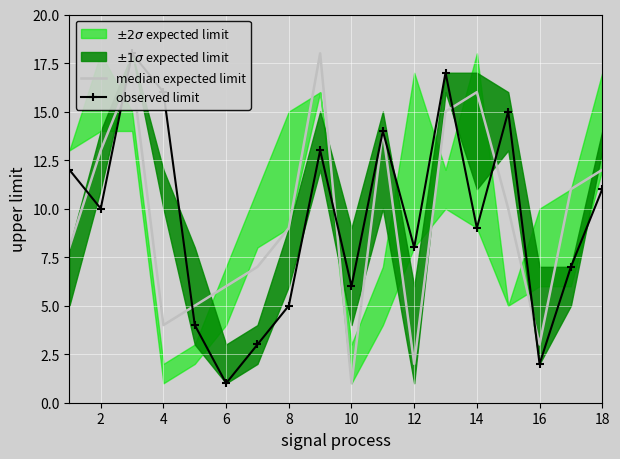

How many times do median expected limit and observed limit cross each other?

7